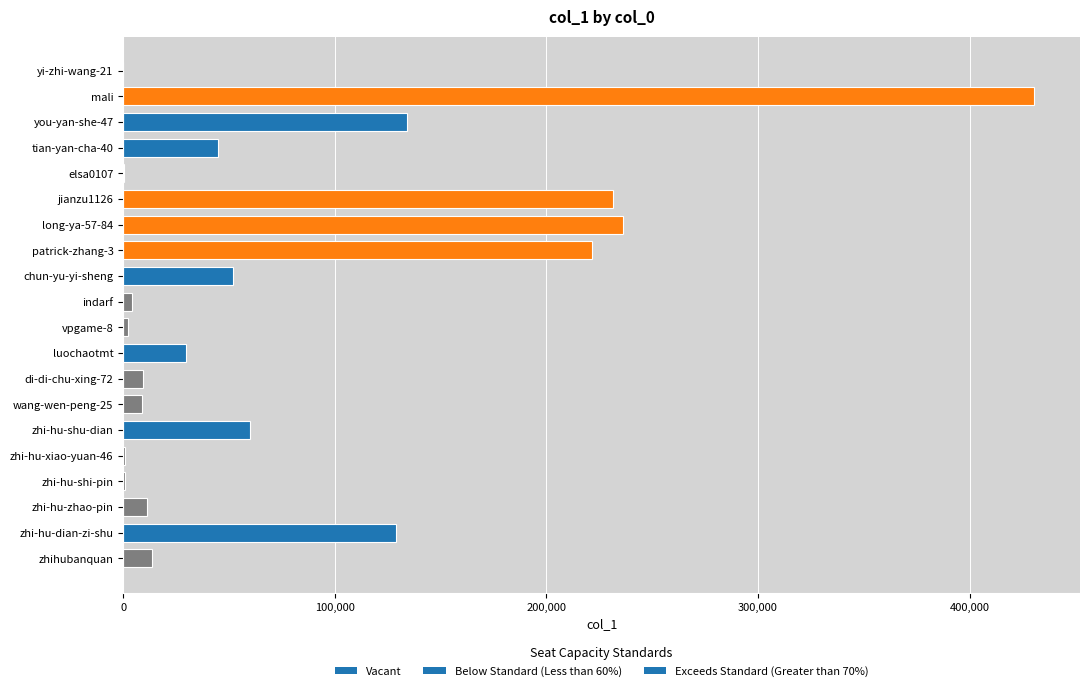

What is the sum of all values?

1620630